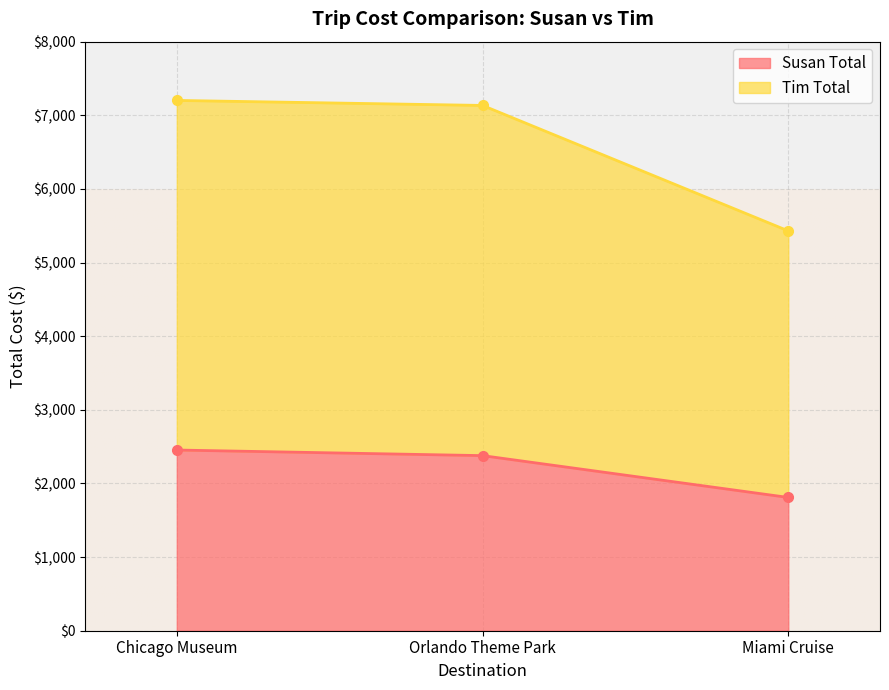

True or false: Susan Total has a value of 2454 at Chicago Museum.

True